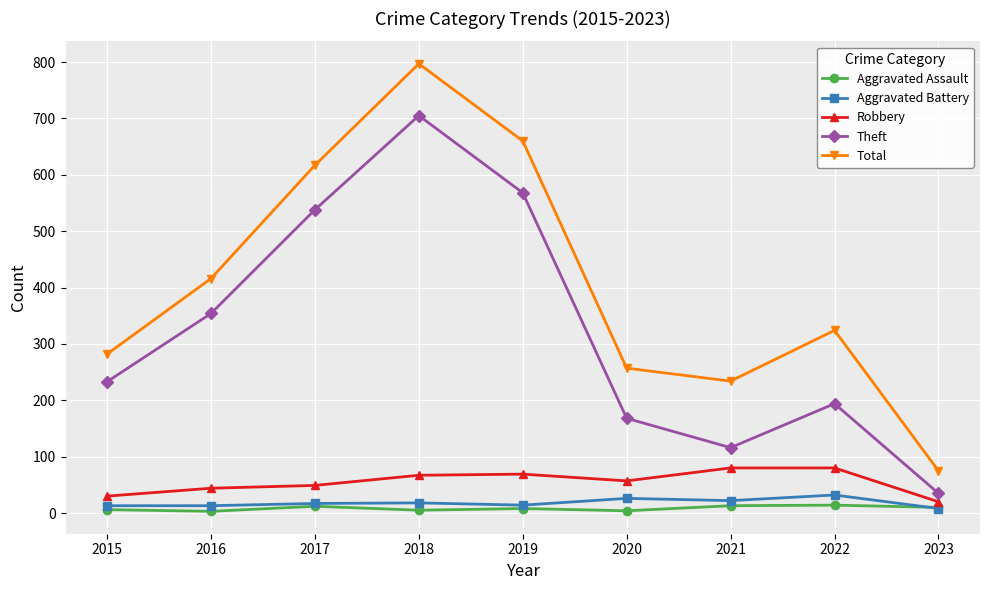

Which series has the largest total across all categories?

Total